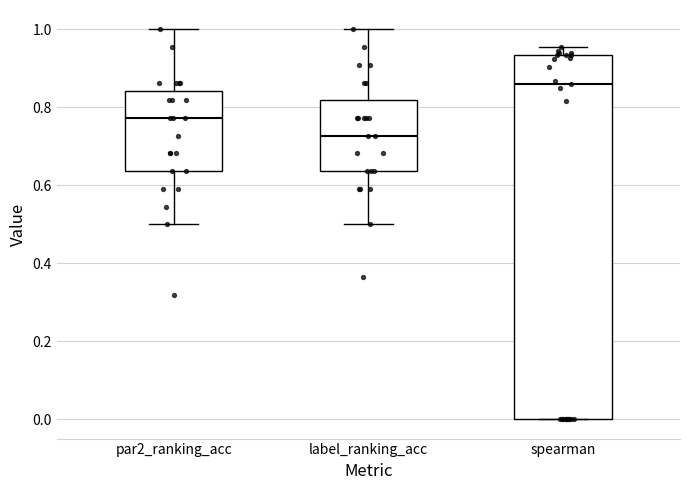

Comparing the boxes themselves (not the whiskers), which one is the tallest?

spearman